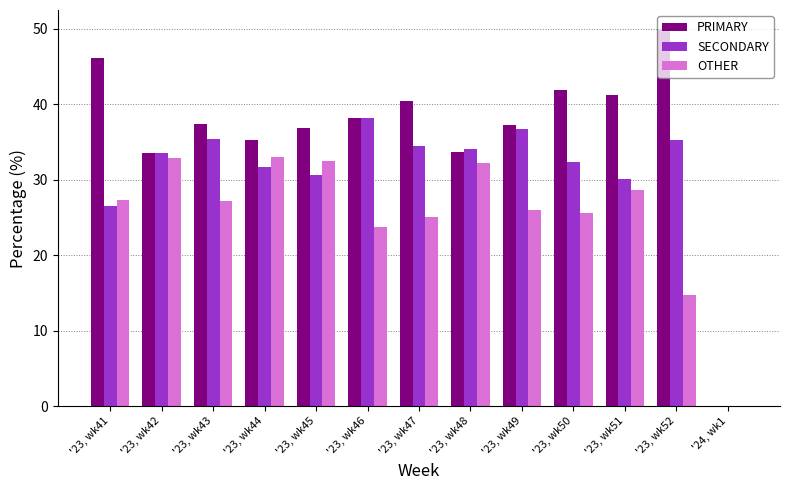

What is the total value across all series at '23, wk47?

100.0